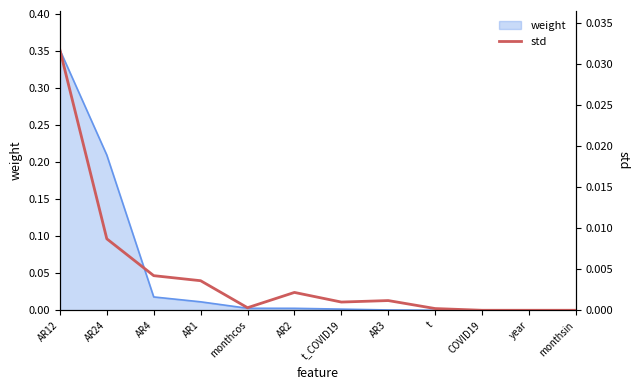

What is the label of the 4th point from the left?

AR1